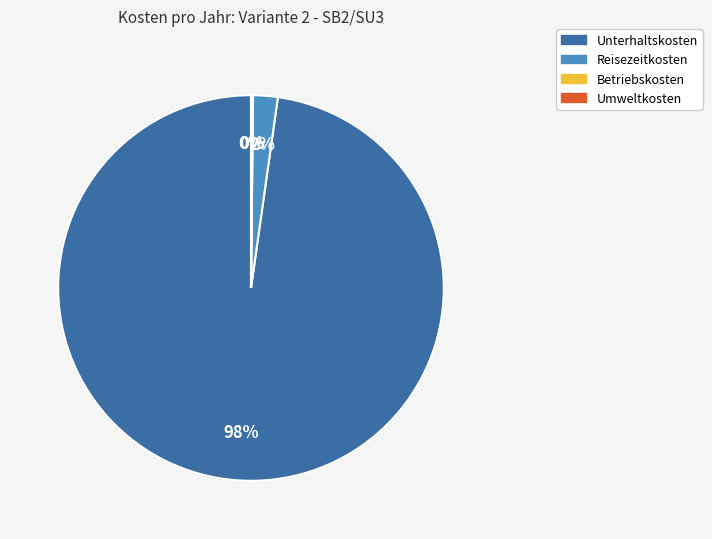

Is Unterhaltskosten the majority of the pie?

Yes